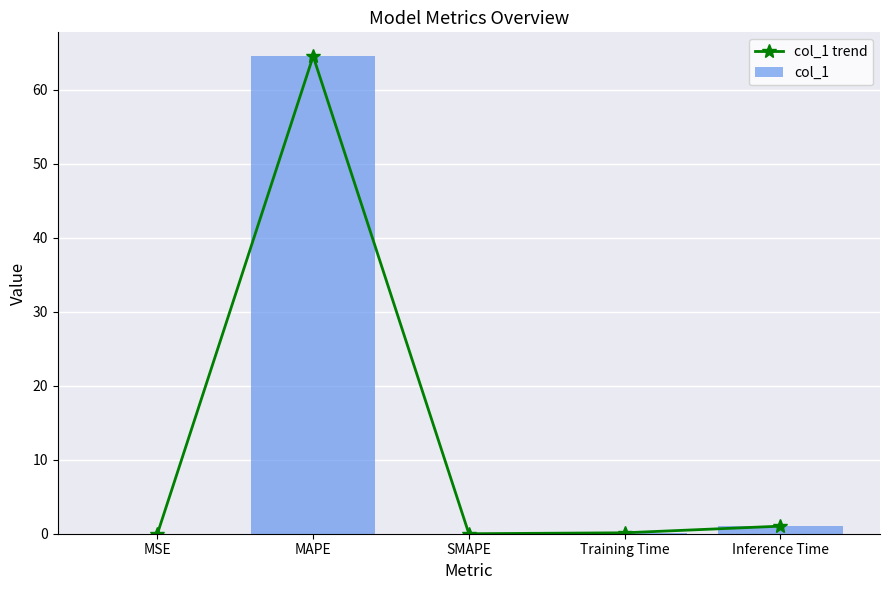

Which category has the highest value in the col_1 trend series?

MAPE